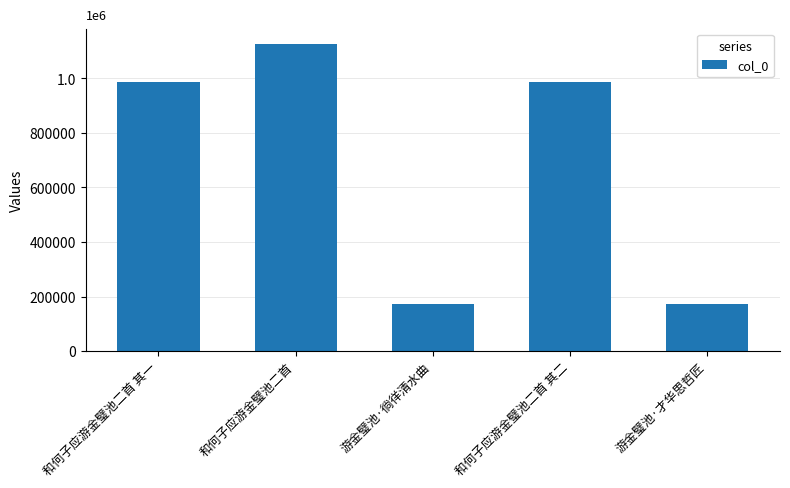

How many values exceed 984902?

2